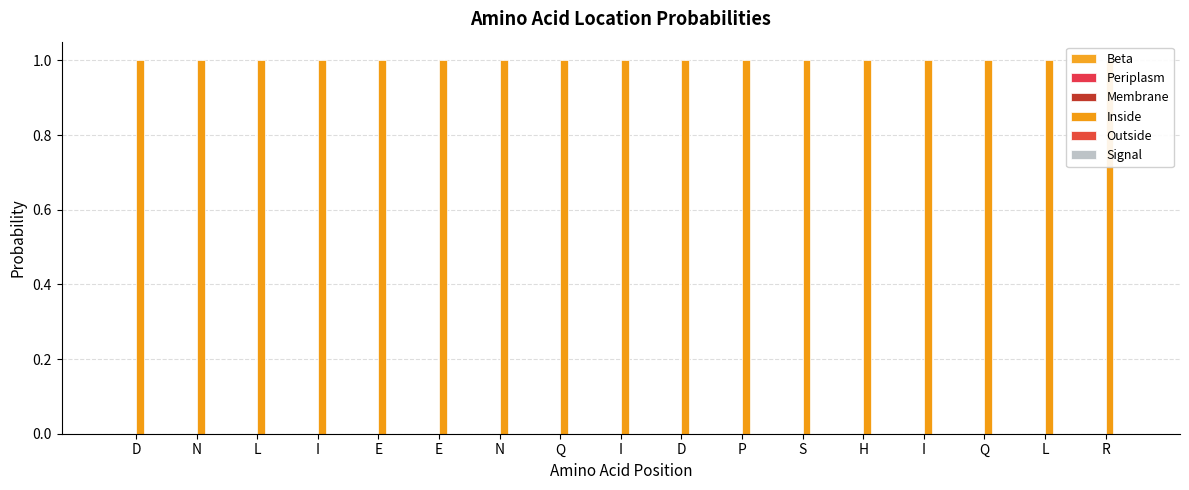

Does the chart contain stacked bars?

No